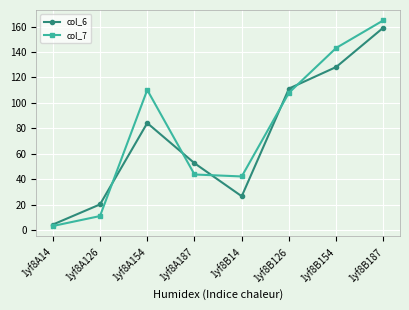

What is the label of the 8th point from the right?

1yf8A14